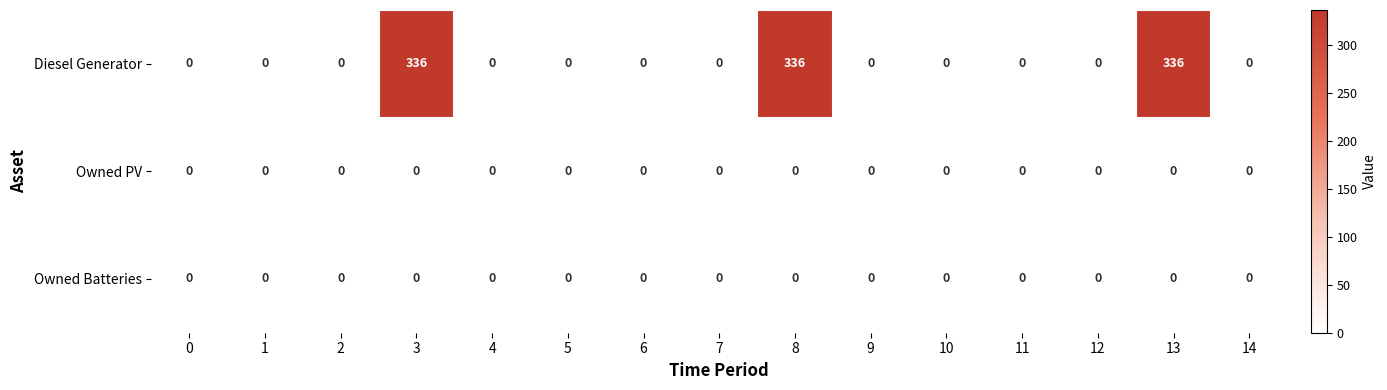

What is the total value across all series at 8?

336